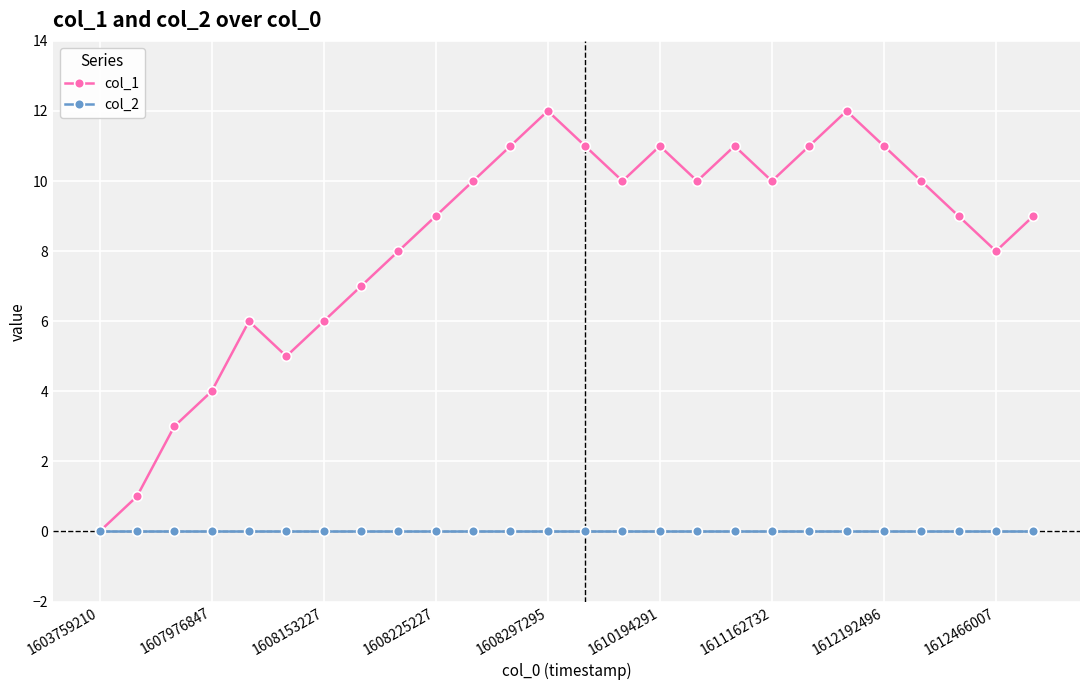

How many lines are shown in the chart?

2